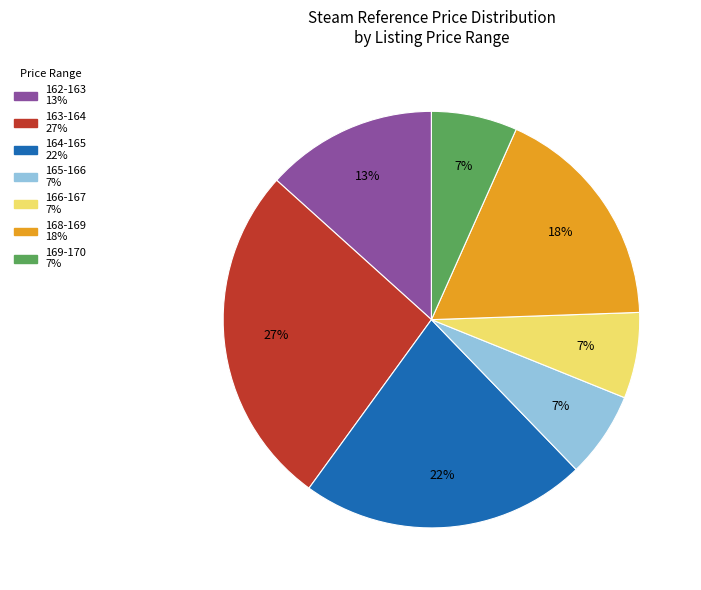

What percentage is the 162 slice, to the nearest percent?

13%